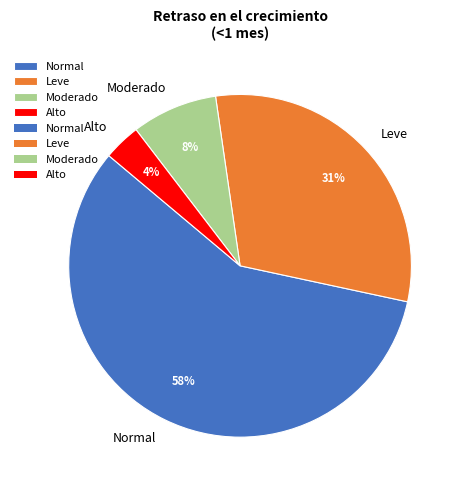

Is the sum of Moderado and Normal greater than half?

Yes